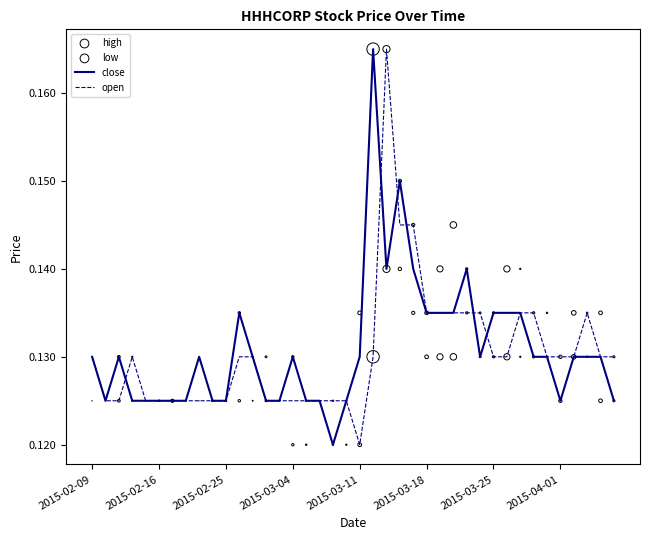

At how many categories does at least one series exceed 0?

40